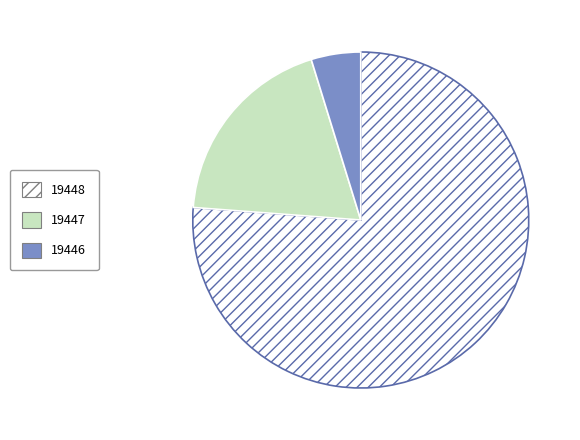

Is there a majority slice in this chart?

Yes